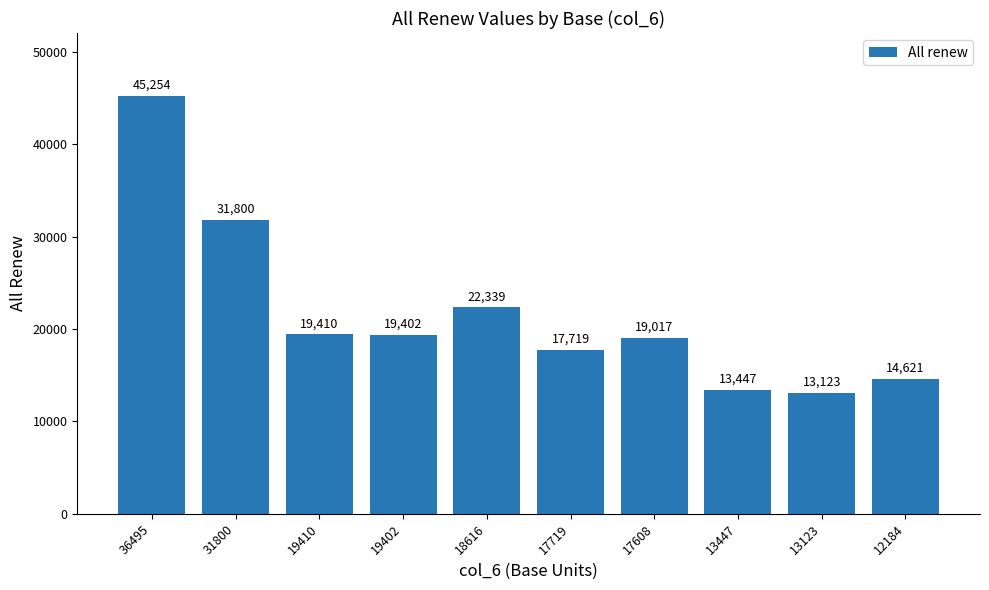

What is the sum of the values at 13123 and 13447?

26570.0